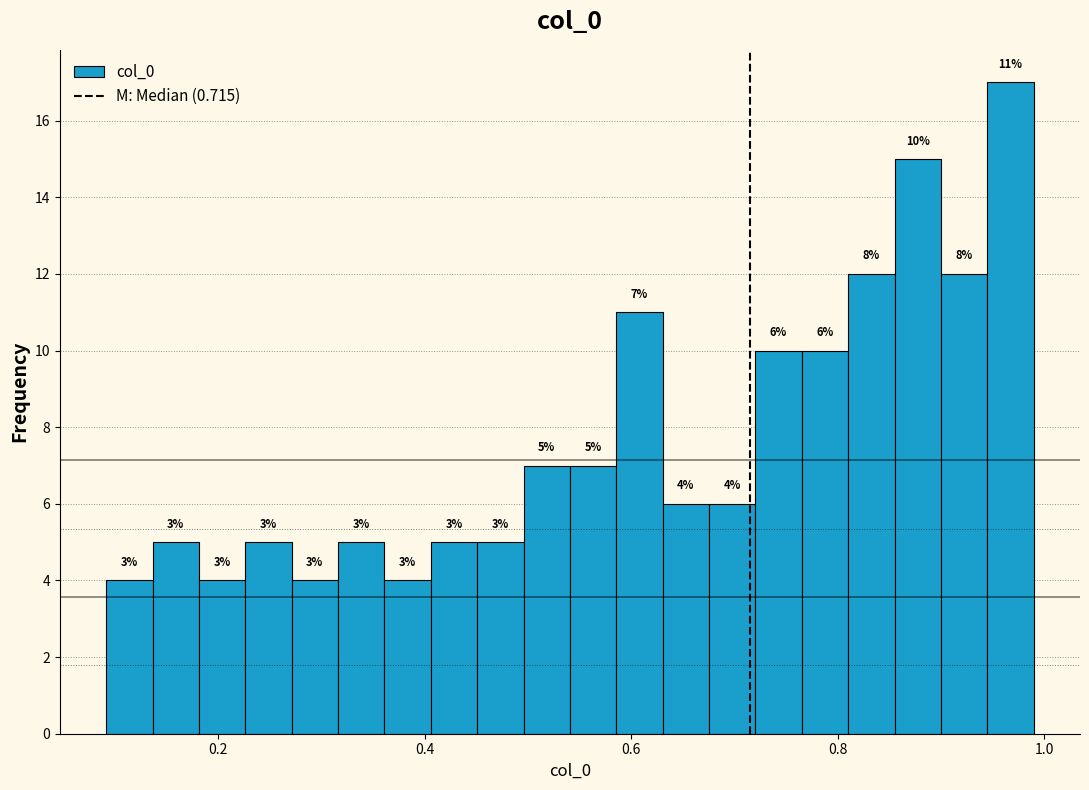

Read against the x-axis, roughly where is the centre of the tallest bar?

0.96